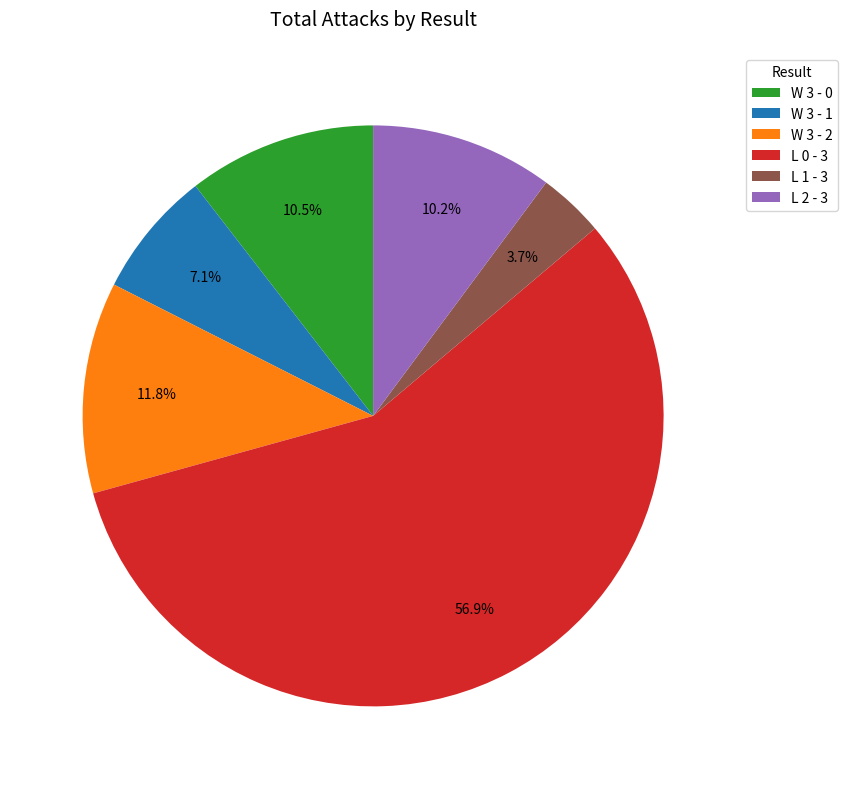

Which category has the smallest portion of the pie?

L 1 - 3